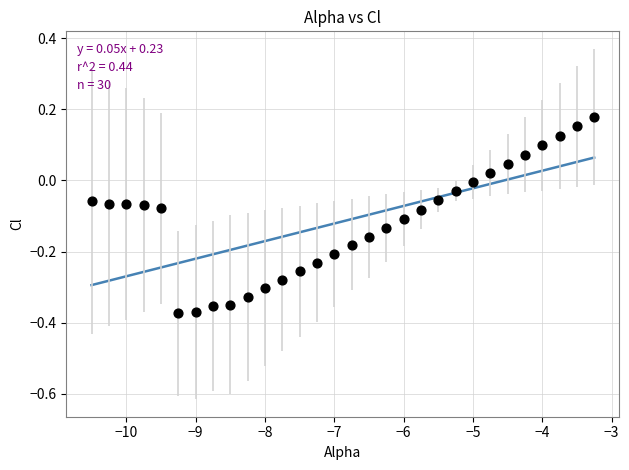

What is the range of X values (max minus min)?

7.2